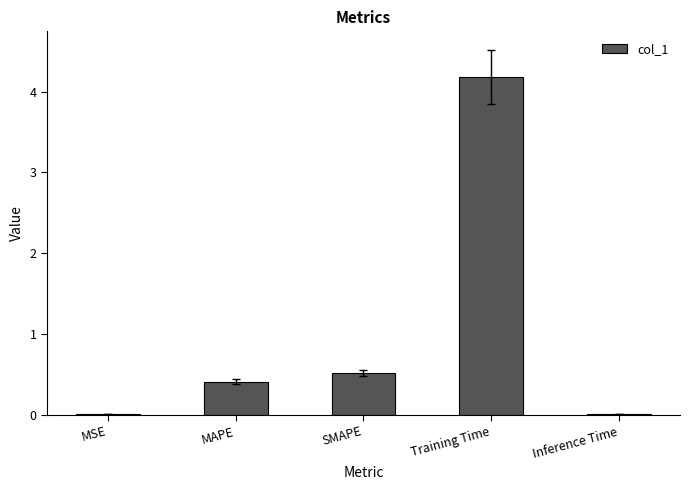

Is it true that the value at Training Time is 4.2?

True